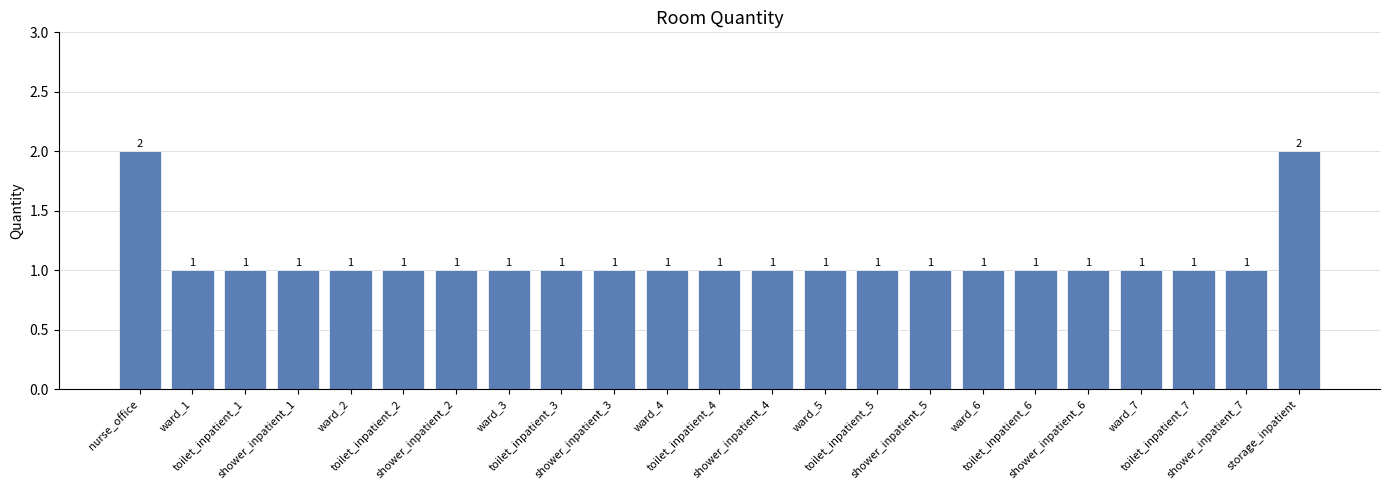

What is the value of the 14th bar from the left?

1